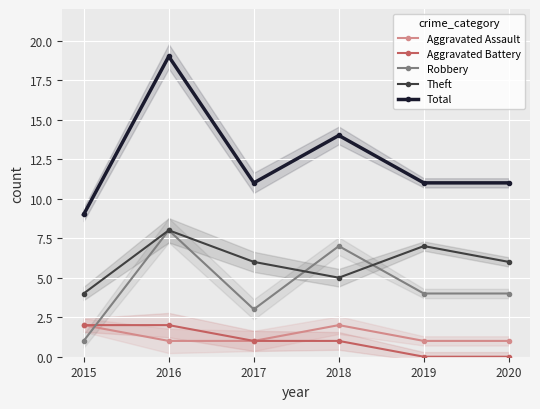

What is the highest value of the Theft series?

8